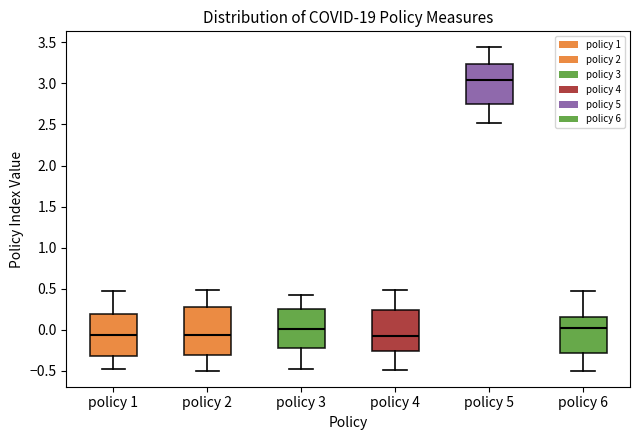

Reading left to right, transcribe this box plot: for each box, give where its median line is, the range the box spans, and where its two whiskers end, as read against the y-axis. The values are not printed on the chart, so give them approximately, as read against the axis.

policy 1: median -0.05, box -0.30 to 0.20, whiskers -0.50 to 0.45
policy 2: median -0.05, box -0.30 to 0.25, whiskers -0.50 to 0.50
policy 3: median 0.00, box -0.20 to 0.25, whiskers -0.45 to 0.45
policy 4: median -0.10, box -0.25 to 0.25, whiskers -0.50 to 0.50
policy 5: median 3.05, box 2.75 to 3.25, whiskers 2.50 to 3.45
policy 6: median 0.05, box -0.30 to 0.15, whiskers -0.50 to 0.45